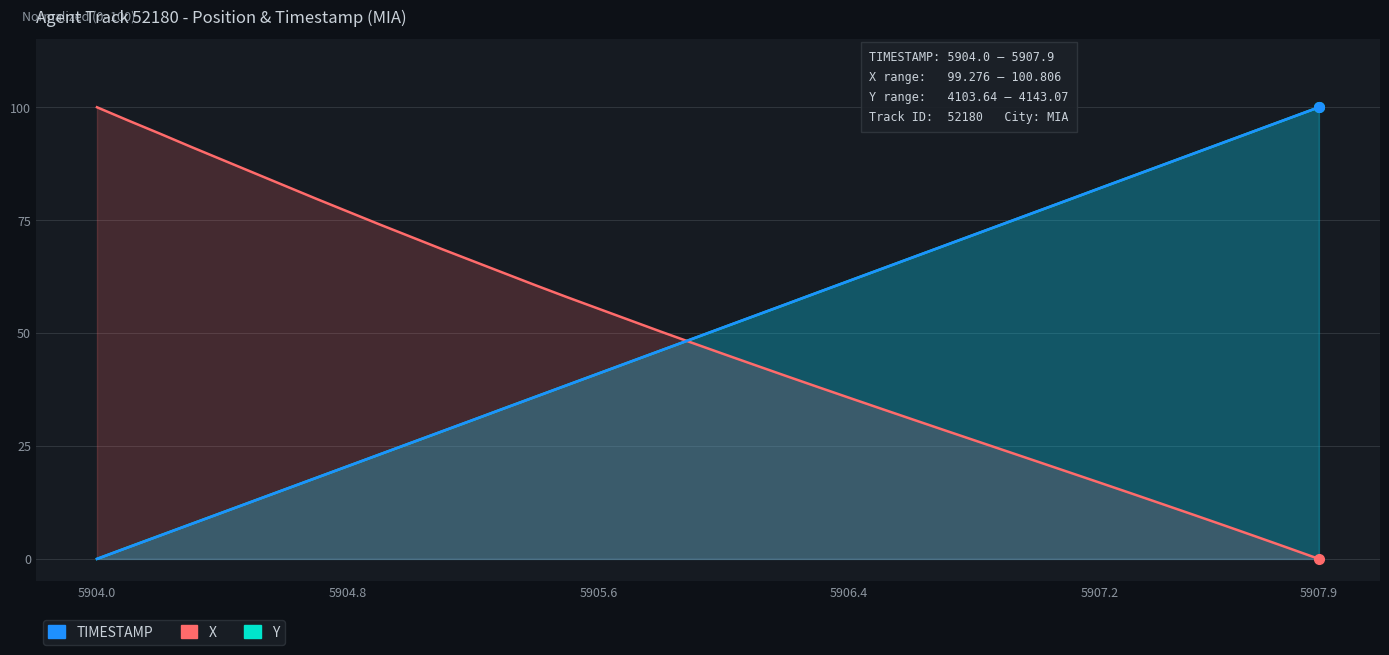

How many lines are shown in the chart?

3